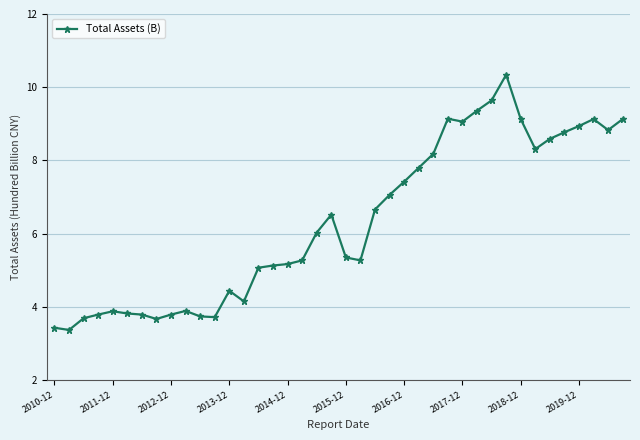

What is the value of the 12th point from the left?

3.7